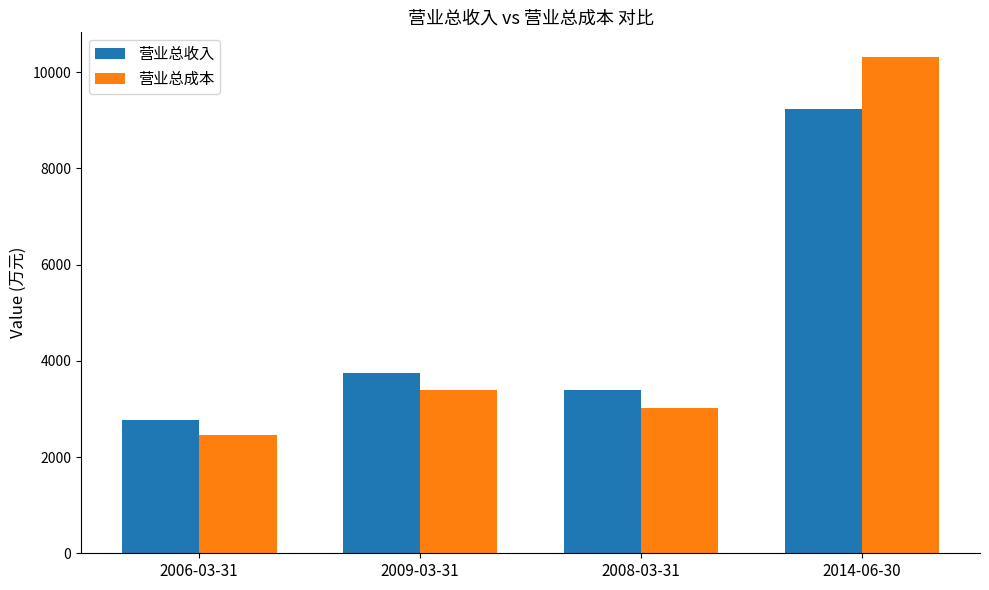

Reading left to right, list all the values displayed in this chart.

营业总收入: 2006-03-31=2781	2009-03-31=3746	2008-03-31=3397	2014-06-30=9243
营业总成本: 2006-03-31=2449	2009-03-31=3397	2008-03-31=3028	2014-06-30=10315